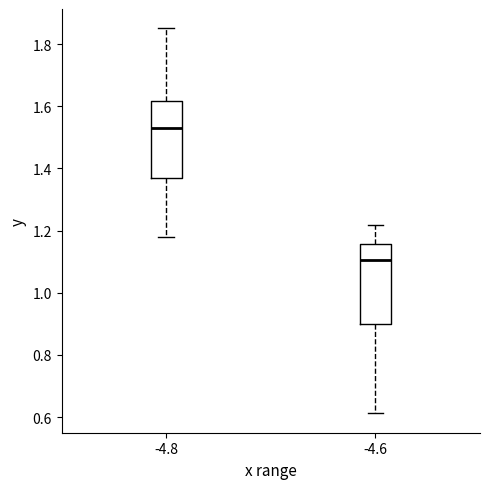

Which box's median line is the highest?

-4.8